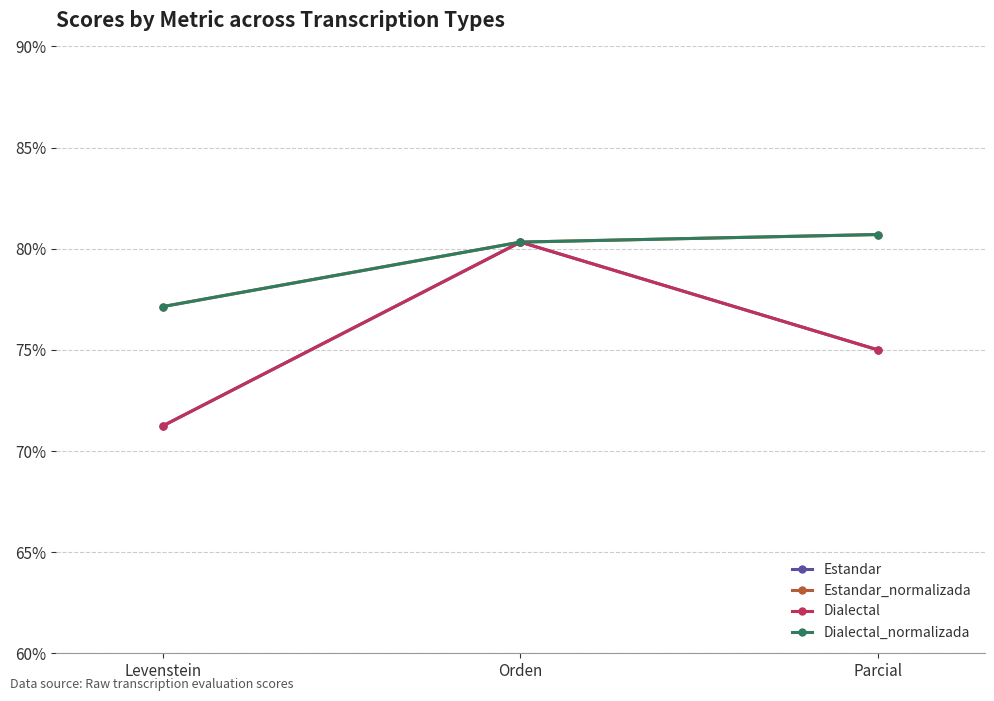

Does the chart have visible grid lines?

Yes